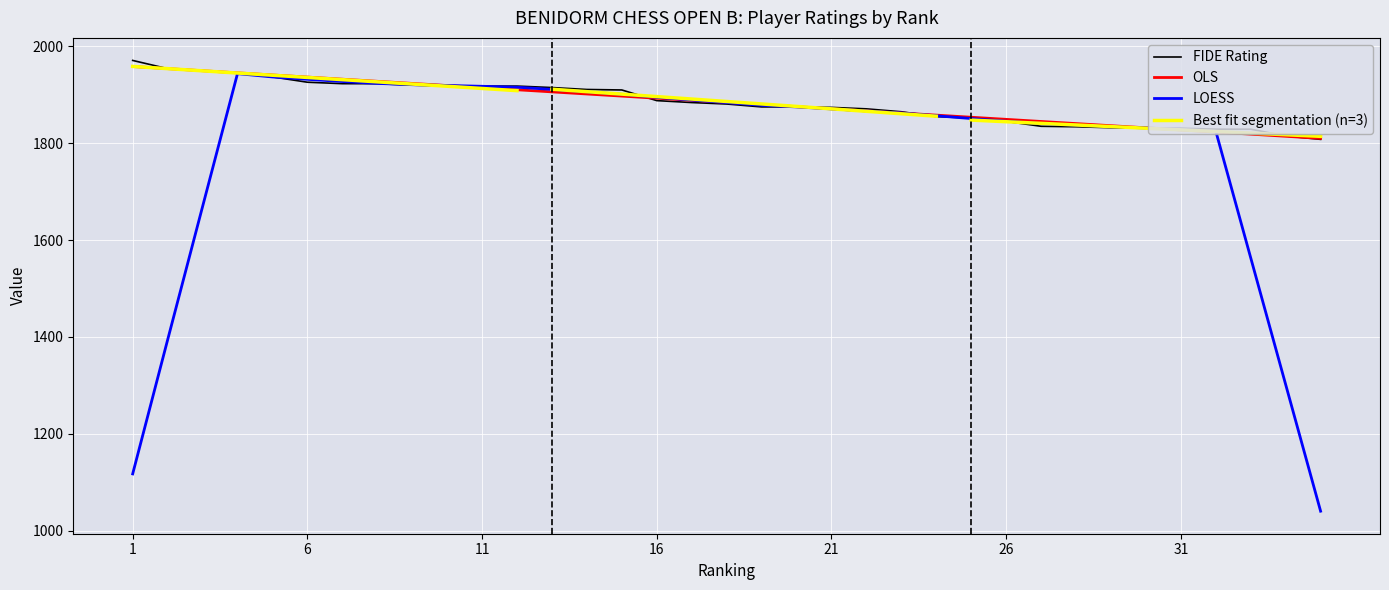

True or false: the data has more than 2 interior local peaks.

False